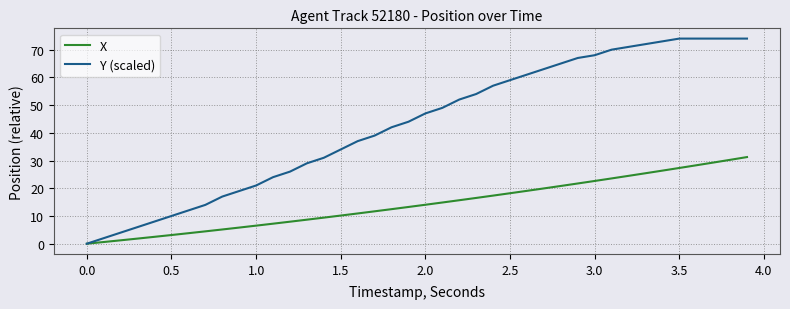

Reading left to right, list all the values displayed in this chart.

X: 0.0	0.6	1.2	1.8	2.5	3.1	3.8	4.5	5.1	5.8	6.5	7.2	7.9	8.7	9.4	10.2	10.9	11.7	12.5	13.2	14.0	14.9	15.7	16.5	17.4	18.2	19.1	19.9	20.8	21.7	22.6	23.5	24.5	25.4	26.4	27.3	28.3	29.3	30.3	31.3
Y (scaled): 0.0	2.0	4.0	6.0	8.0	10.0	12.0	14.0	17.0	19.0	21.0	24.0	26.0	29.0	31.0	34.0	37.0	39.0	42.0	44.0	47.0	49.0	52.0	54.0	57.0	59.0	61.0	63.0	65.0	67.0	68.0	70.0	71.0	72.0	73.0	74.0	74.0	74.0	74.0	74.0